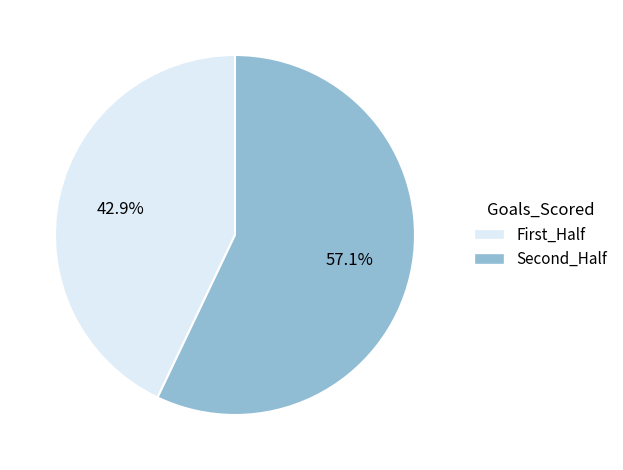

Is there a majority slice in this chart?

Yes